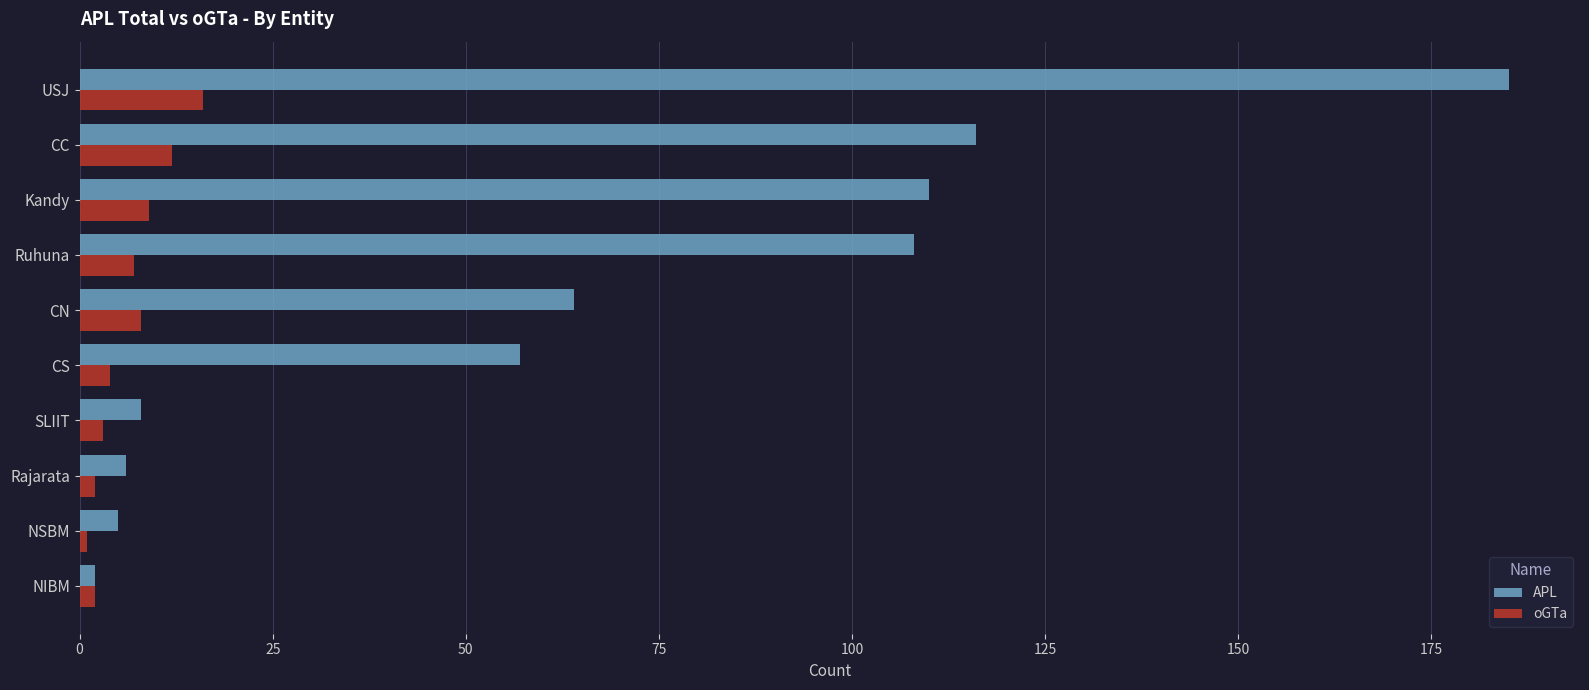

What is the difference between the second highest and second lowest values in the oGTa series?

10